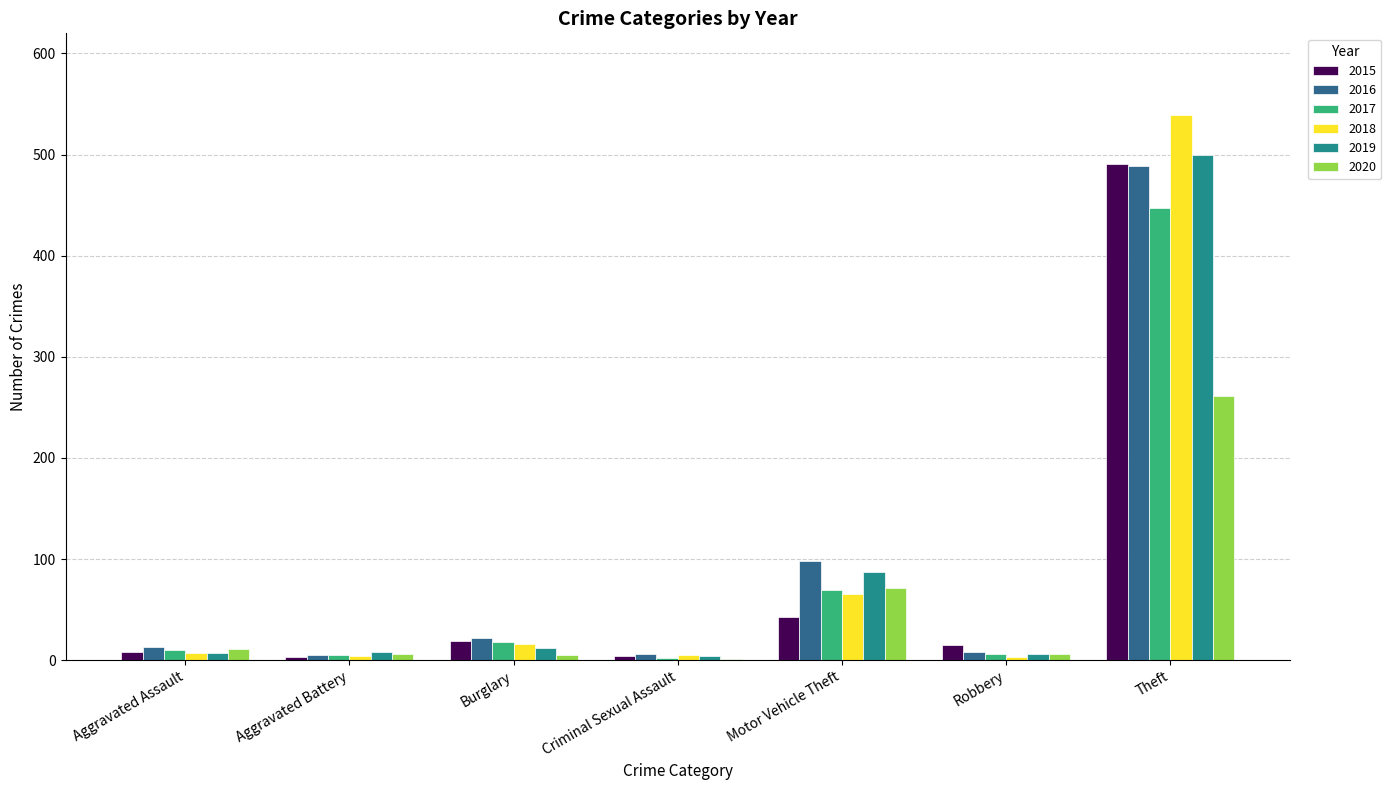

What is the average value of the 2016 series?

92